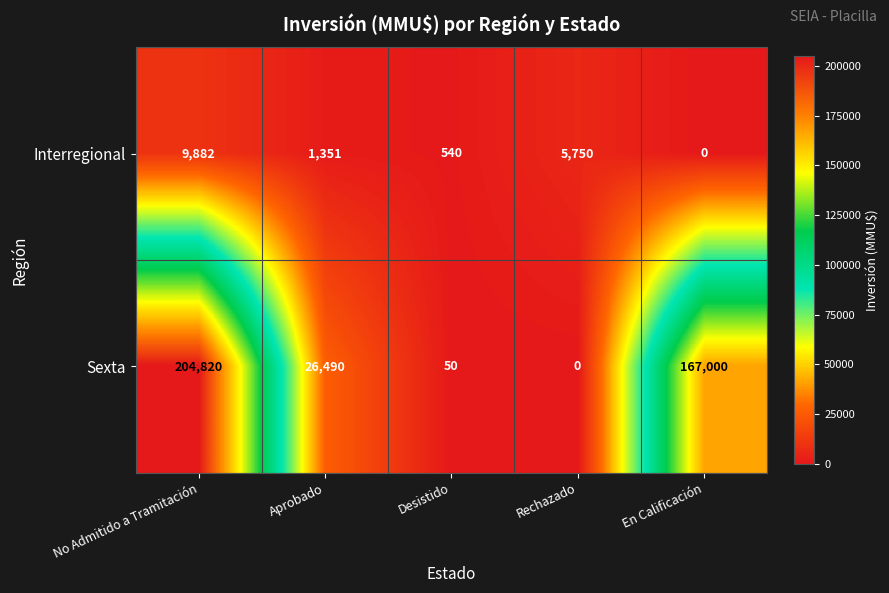

How many data points in Sexta are less than 26490?

2